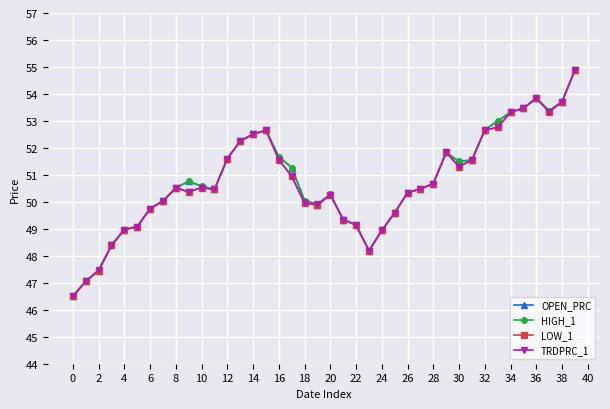

What is the value of the LOW_1 point at the 12th from the left?

50.5